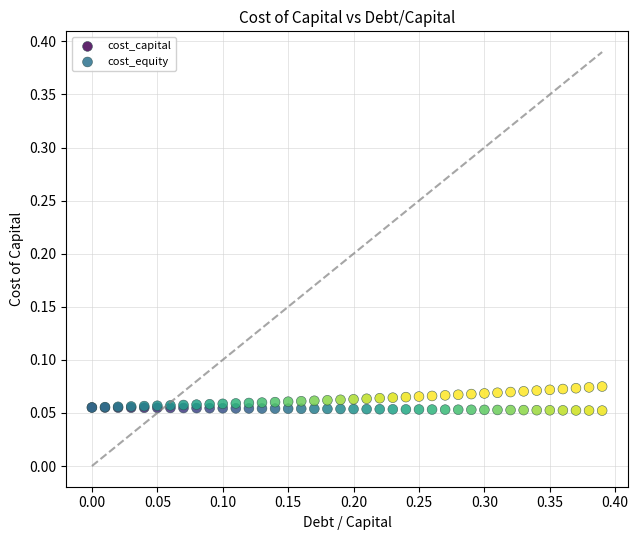

What are all the series names shown in the legend?

cost_capital, cost_equity